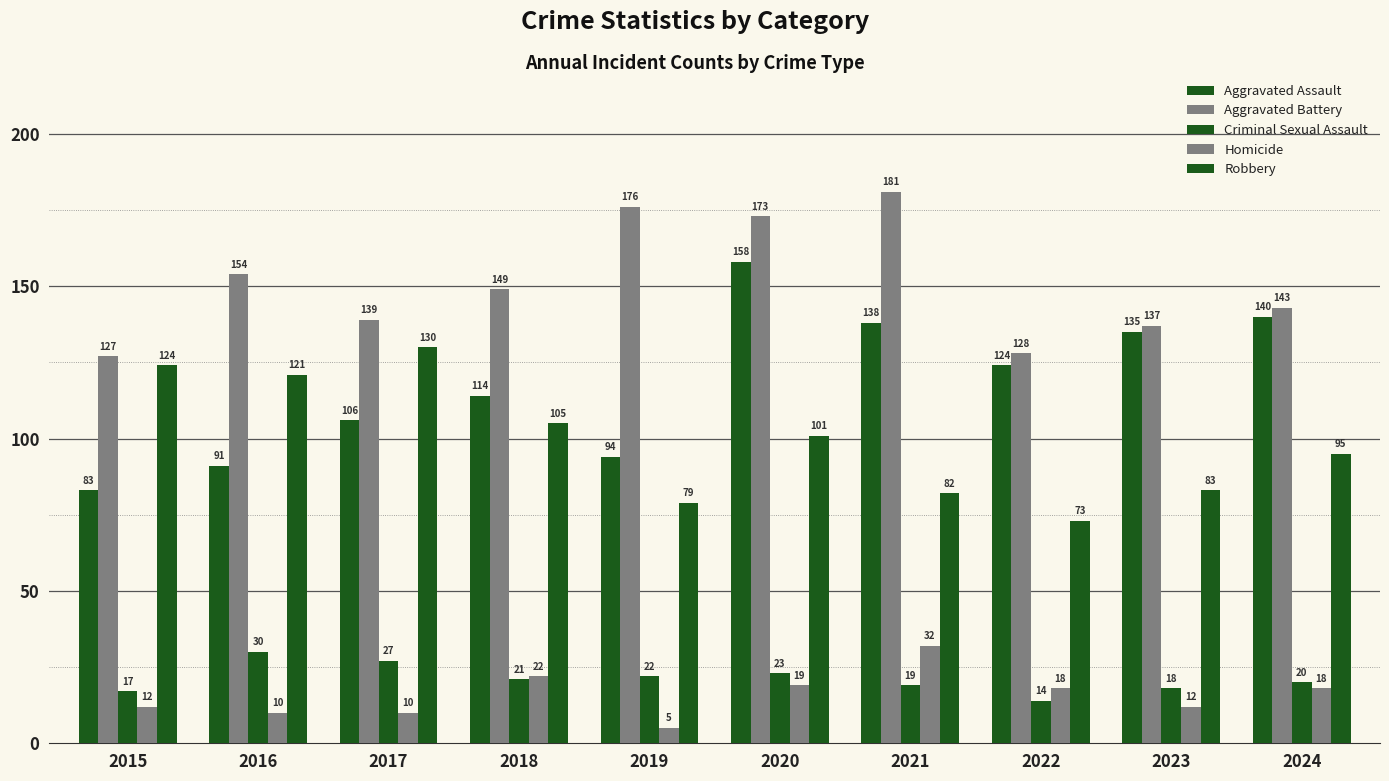

How many bars are there in each group?

5